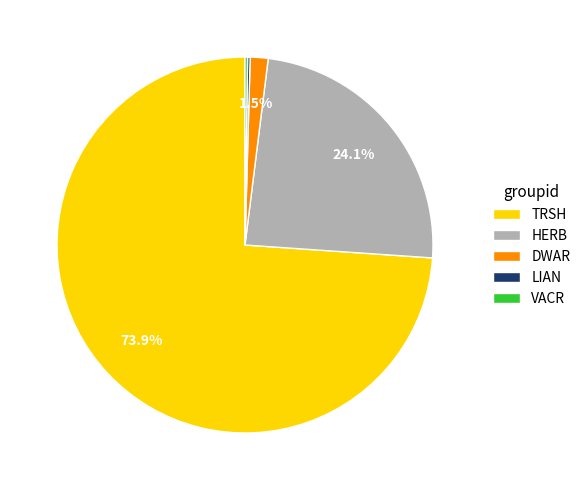

Which category has the biggest portion of the pie?

TRSH